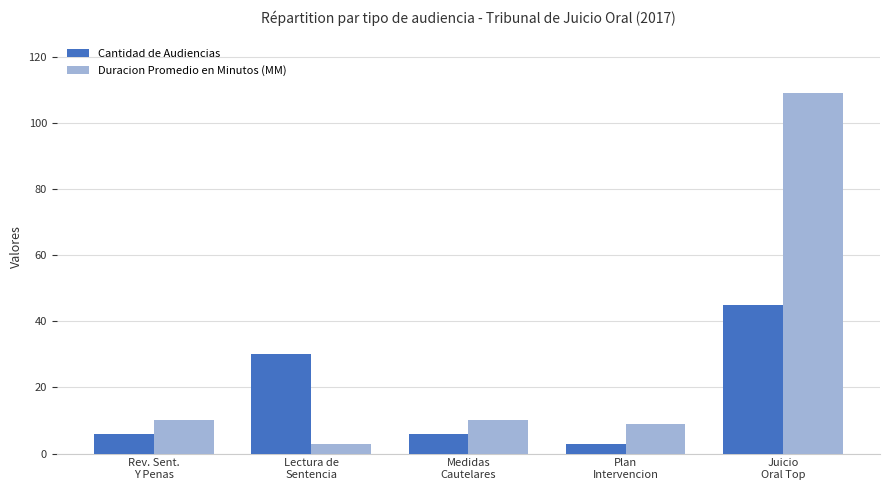

Rank the series by their average value, from lowest to highest.

Cantidad de Audiencias, Duracion Promedio en Minutos (MM)